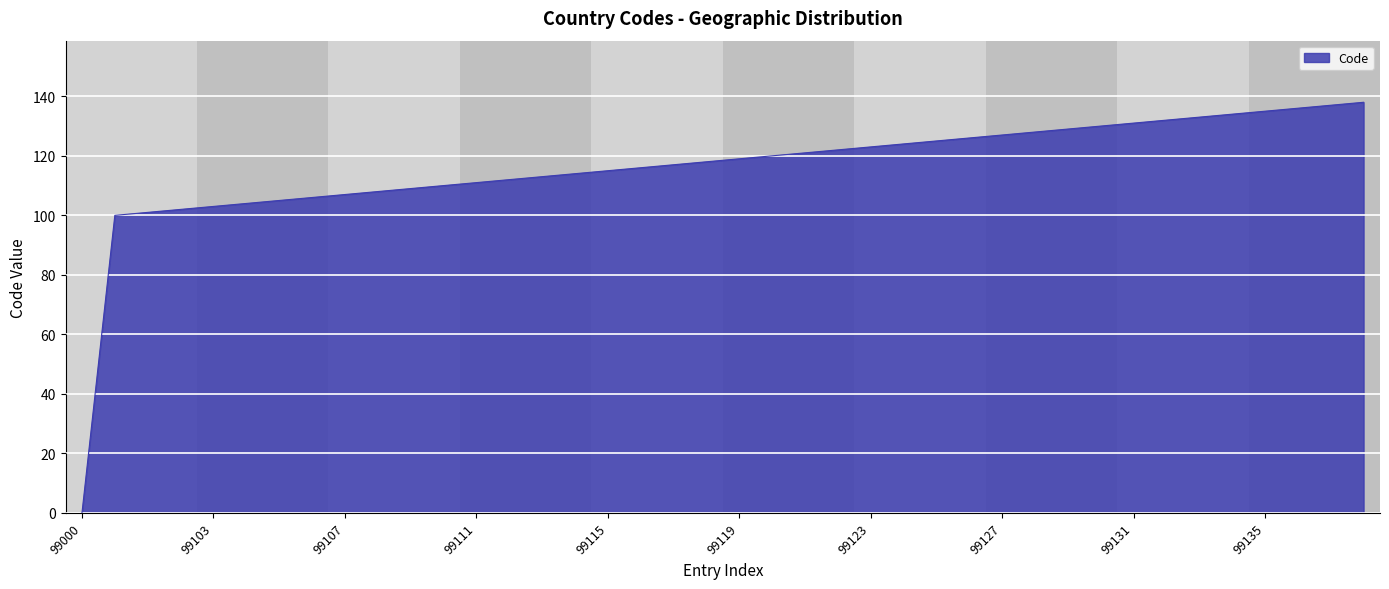

What is the difference between the maximum and minimum values?

138